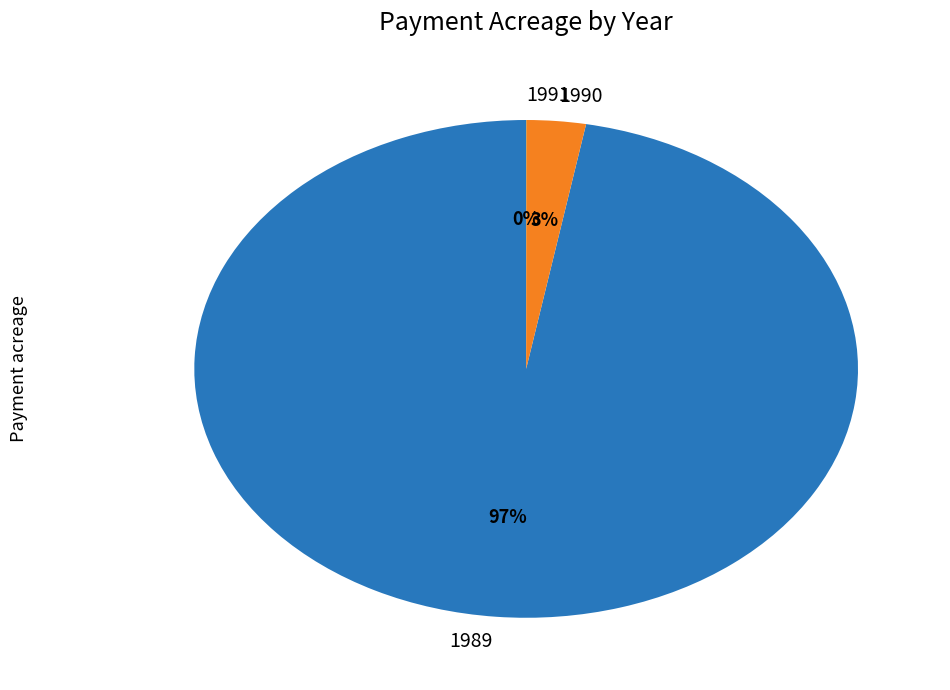

To the nearest percent, what is the difference between the 1989 and 1990 slice percentages?

94%